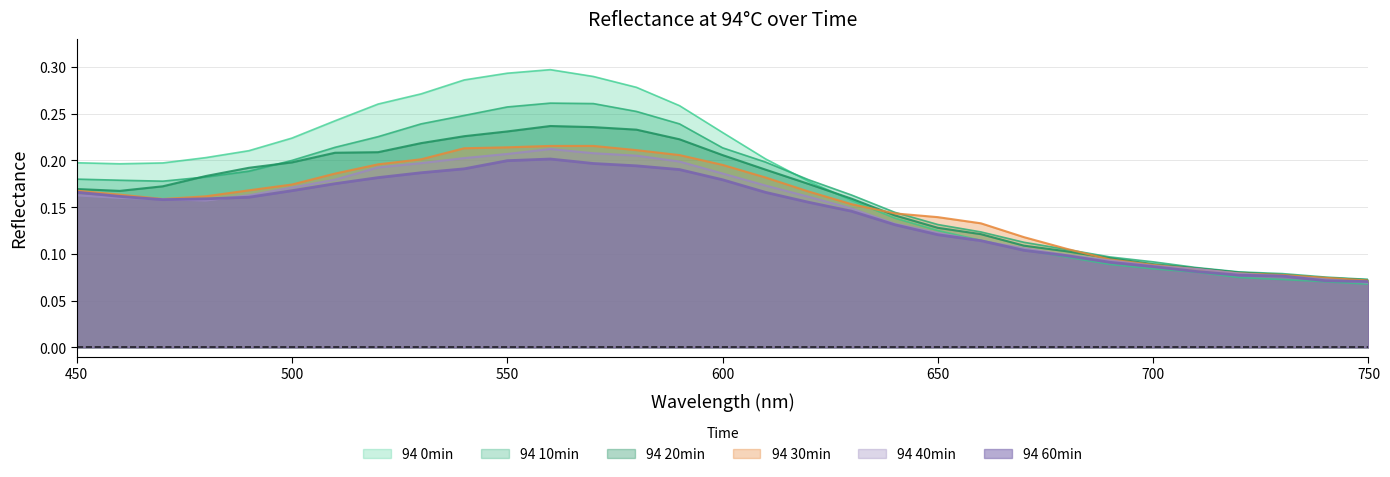

What is the sum of all 94 60min values?

4.5